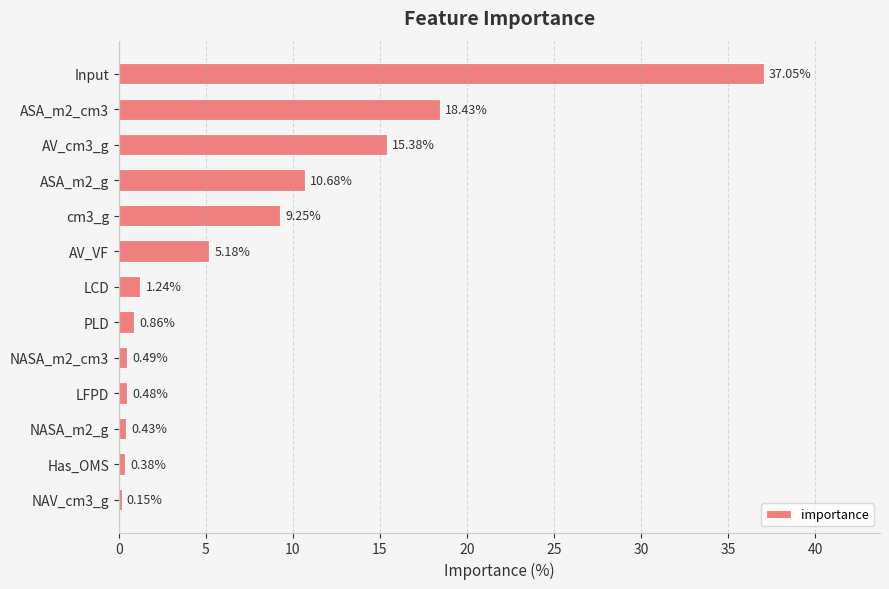

Rank the categories by value from lowest to highest.

NAV_cm3_g, Has_OMS, NASA_m2_g, LFPD, NASA_m2_cm3, PLD, LCD, AV_VF, cm3_g, ASA_m2_g, AV_cm3_g, ASA_m2_cm3, Input